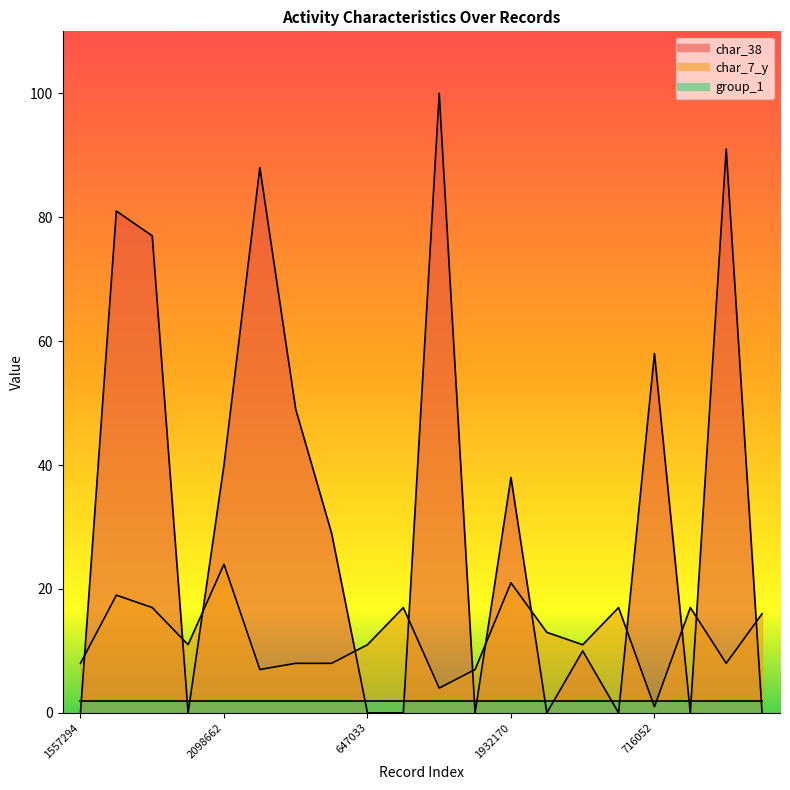

True or false: char_38 and char_7_y intersect in this chart.

True